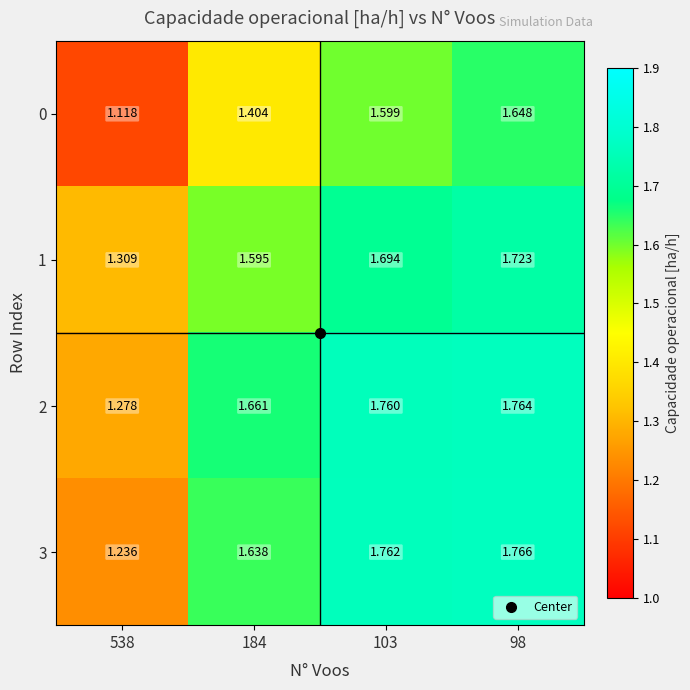

Which series has the largest total across all categories?

2